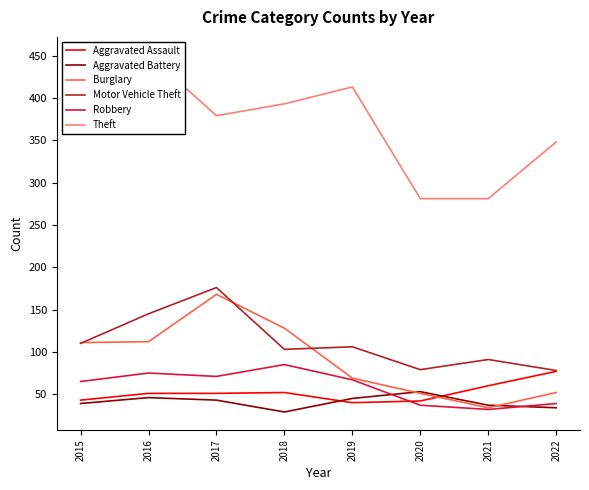

The value of Burglary at 2015 is 111. True or false?

True